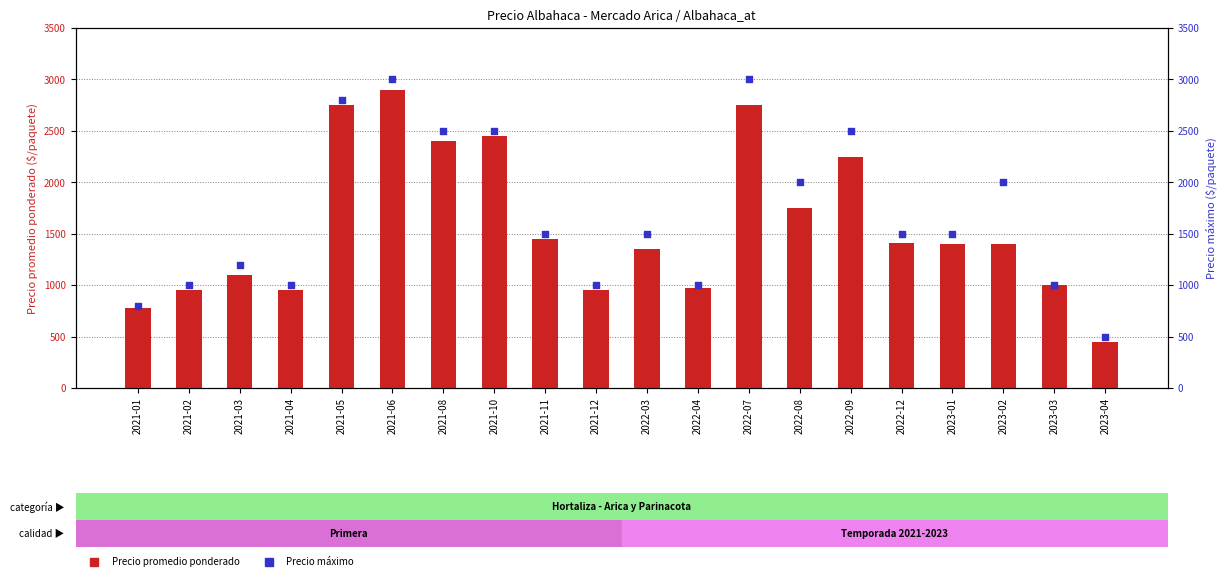

At how many categories does at least one series exceed 1027?

13